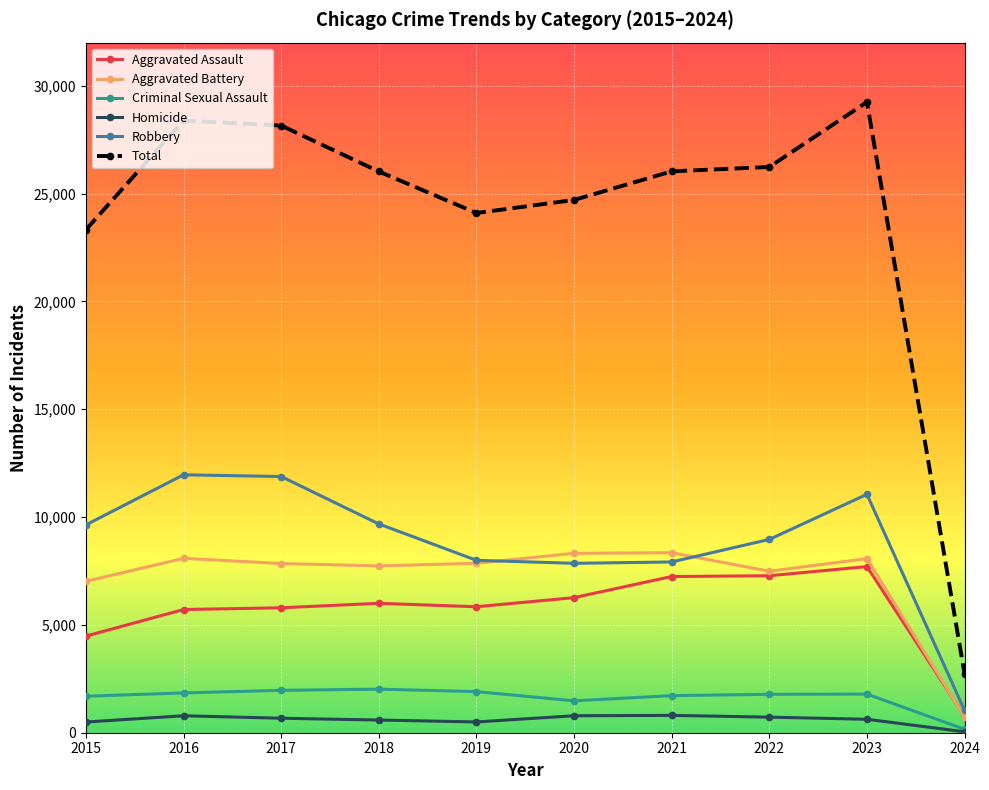

At which label is Aggravated Battery closest to 4536?

2015